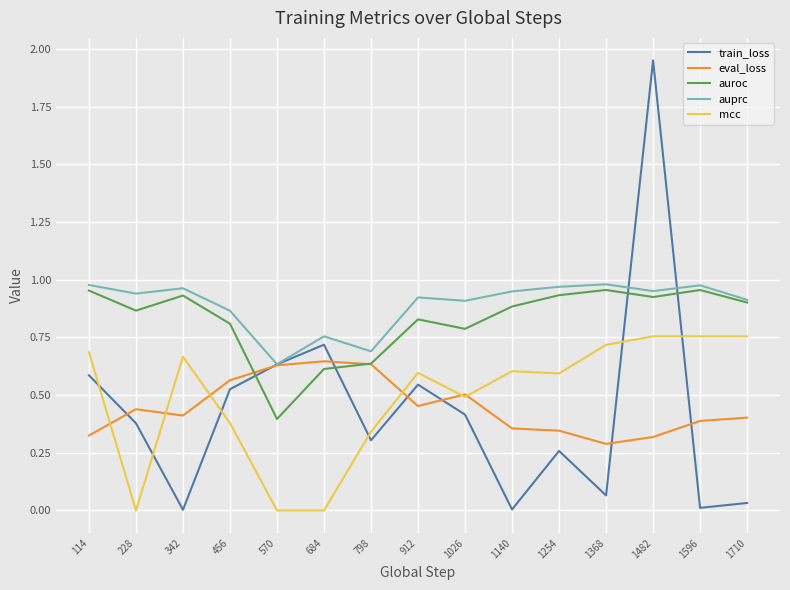

True or false: mcc has more than 1 points higher than both neighbors.

True